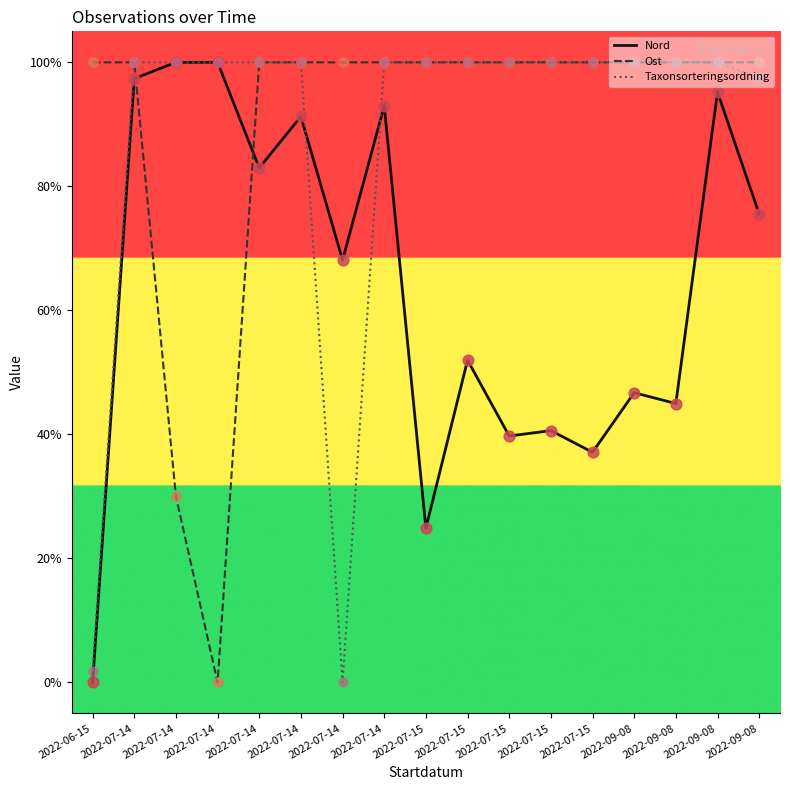

What are all the series names shown in the legend?

Nord, Ost, Taxonsorteringsordning